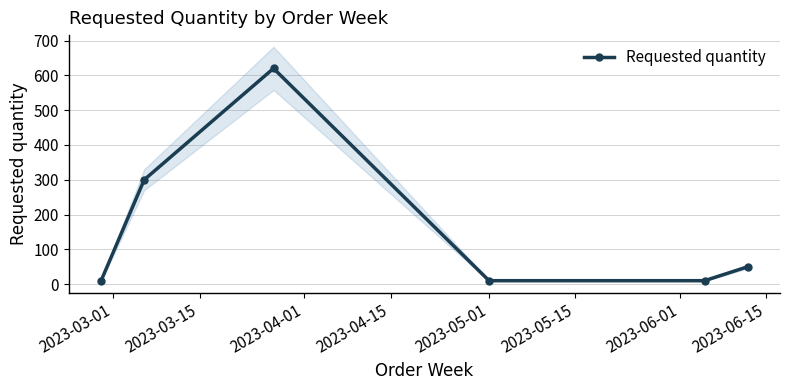

True or false: Requested quantity has more than 0 interior local peaks.

True